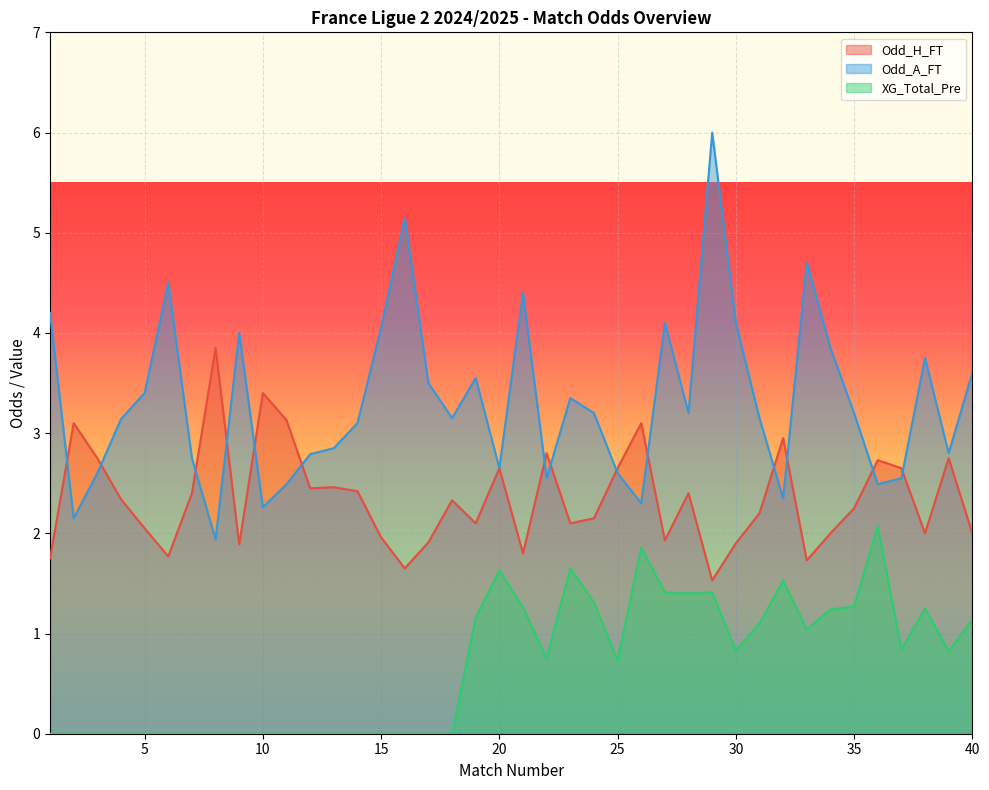

How many lines are shown in the chart?

3